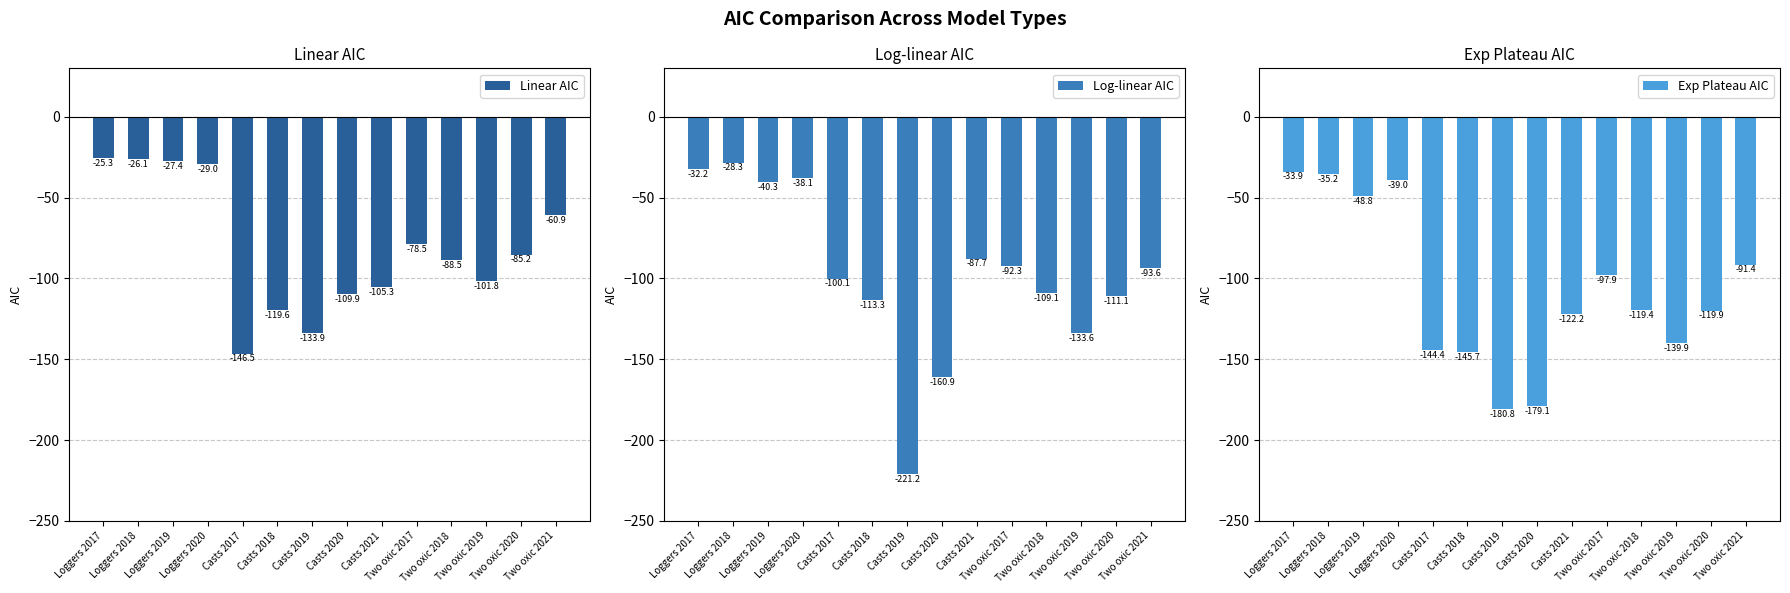

What value does the Log-linear AIC series have at Two oxic 2017?

-92.3